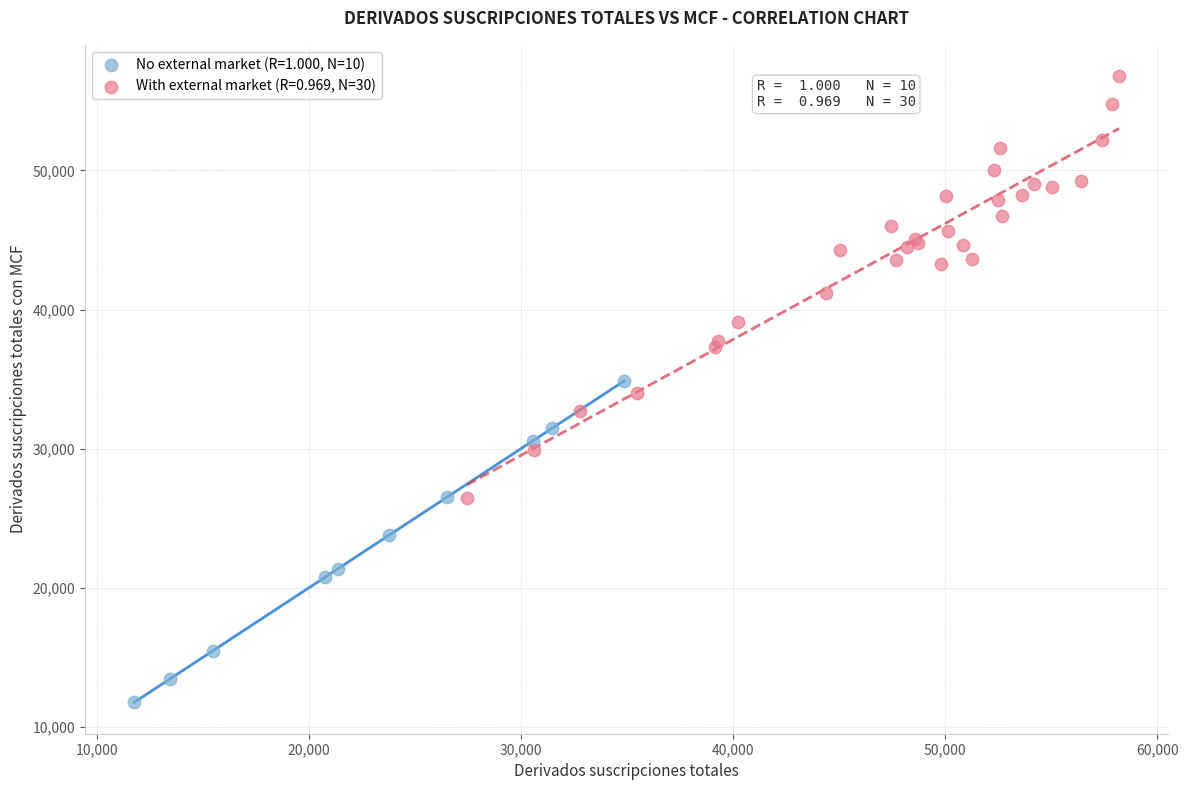

Which series reaches the minimum Y coordinate?

No external market (R=1.000, N=10)